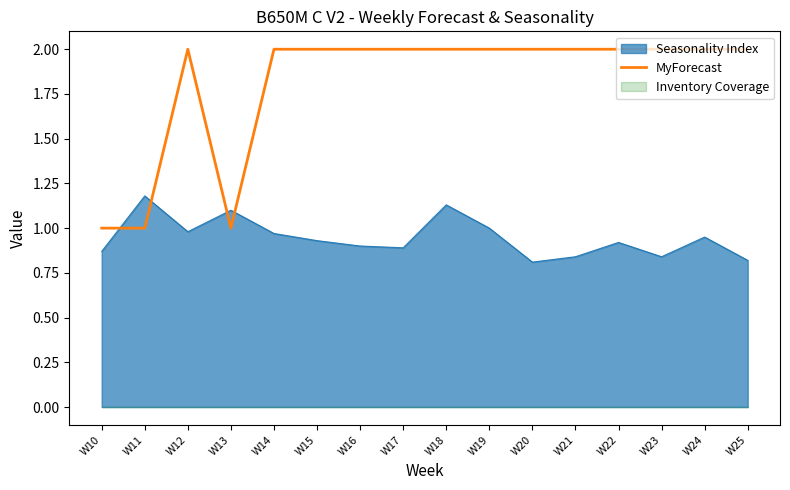

What is the maximum value shown in the chart?

2